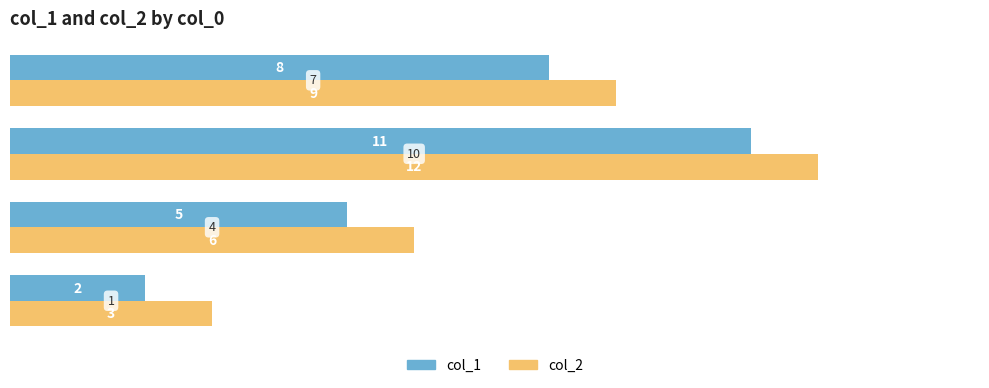

List the series in order of their peak value, lowest first.

col_1, col_2